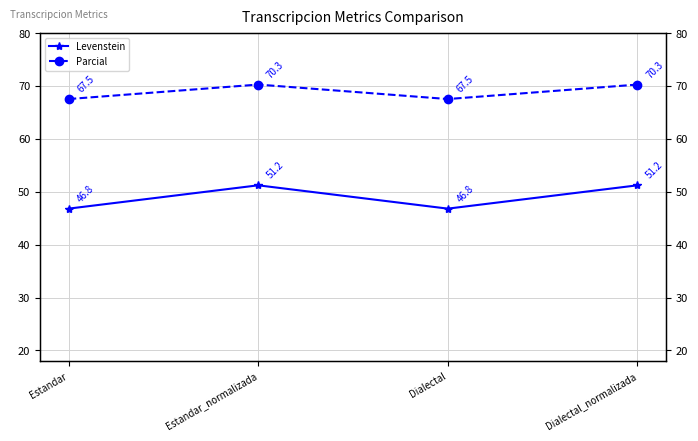

At how many categories does at least one series exceed 55?

4